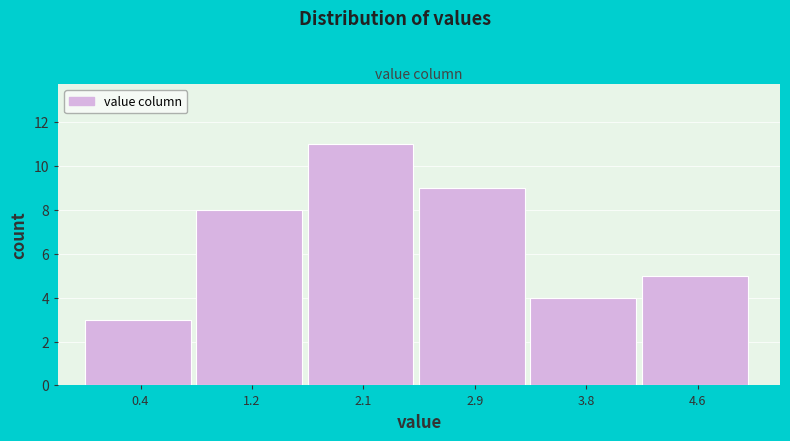

Reading left to right, list every bar in this chart as the range it spans on the x-axis followed by its height. Neither the bar edges nor the heights are printed on the chart, so give them approximately, as read against the axes.

0.0 to 0.8: 3
0.8 to 1.7: 8
1.7 to 2.5: 11
2.5 to 3.3: 9
3.3 to 4.2: 4
4.2 to 5.0: 5